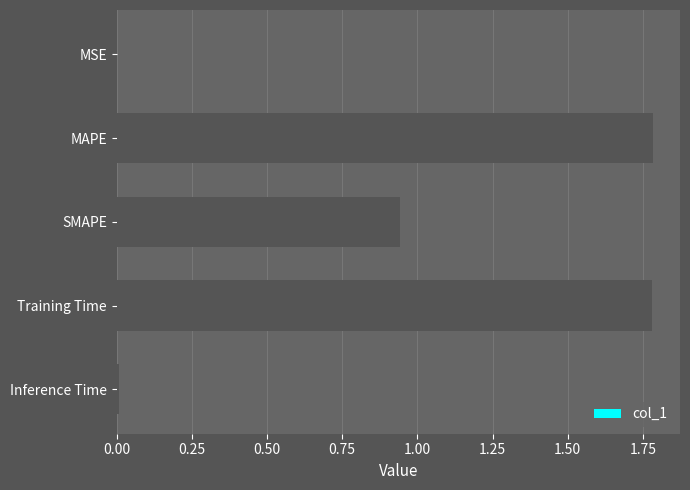

The value at Training Time is 0.9. True or false?

False